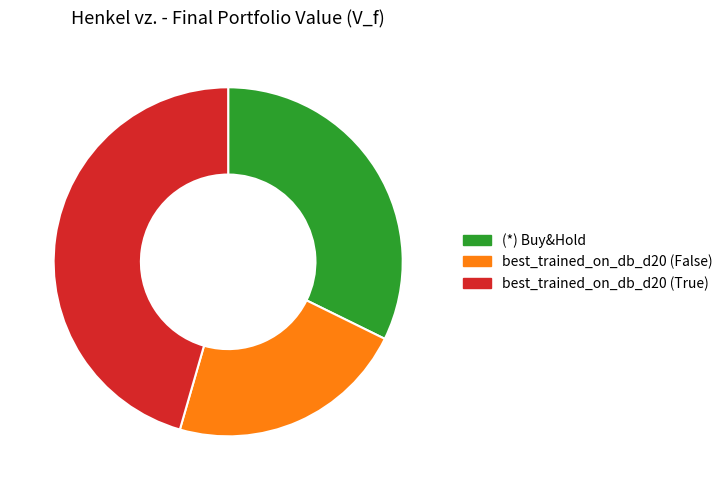

Do (*) Buy&Hold and best_trained_on_db_d20 (True) together represent more than half of the pie?

Yes